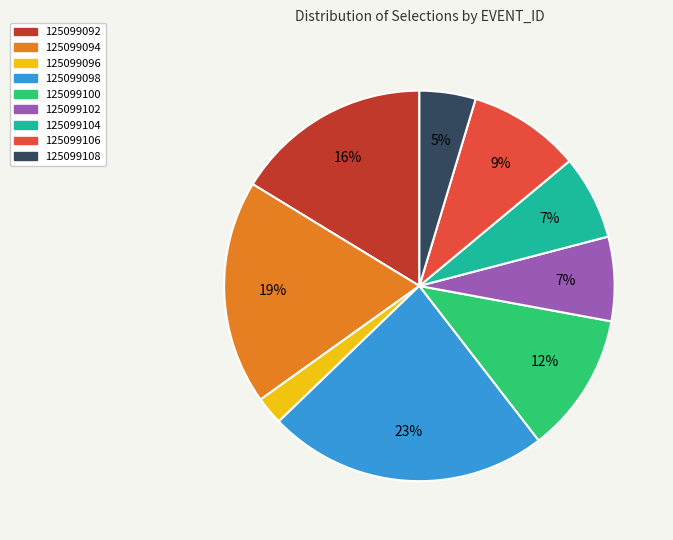

What percentage is the 125099096 slice, to the nearest percent?

2%